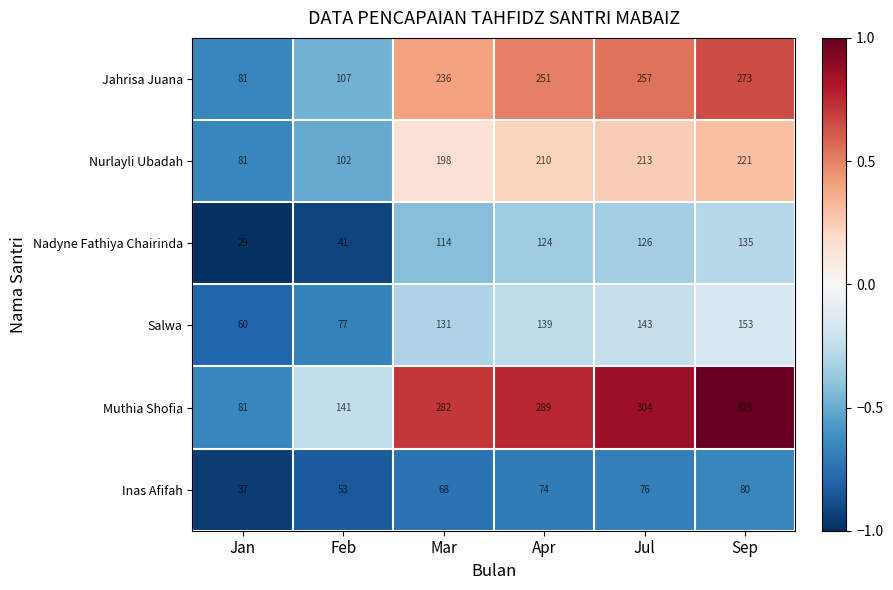

Which series has the widest spread of values?

Muthia Shofia